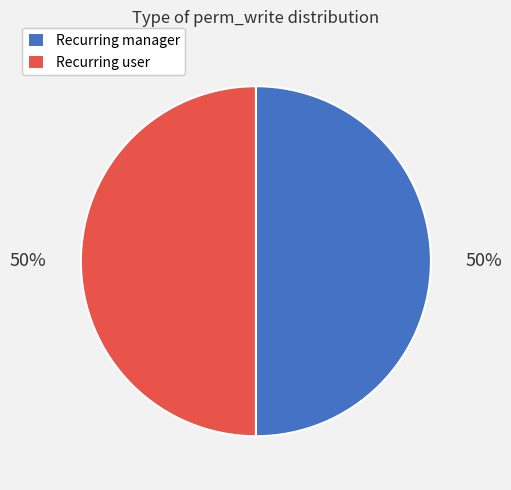

Count the number of slices in the pie.

2